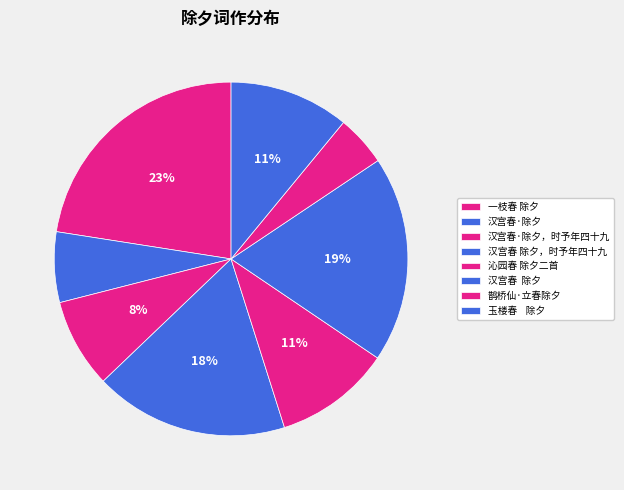

To the nearest percent, what percentage of the pie is 一枝春 除夕?

23%